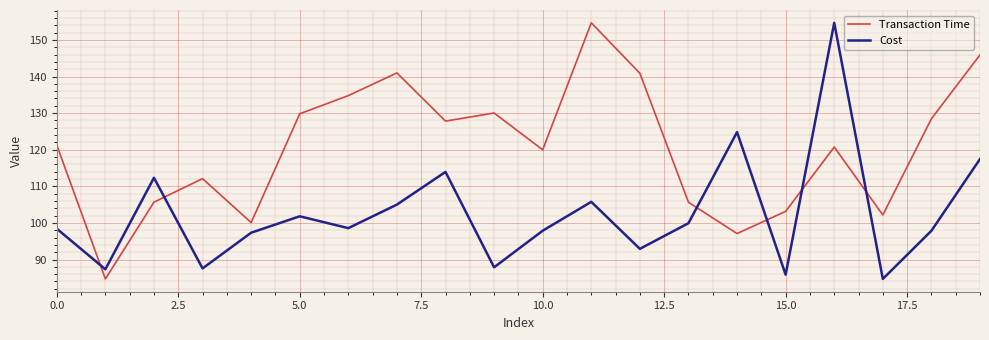

List the series in order of their overall mean, lowest first.

Cost, Transaction Time